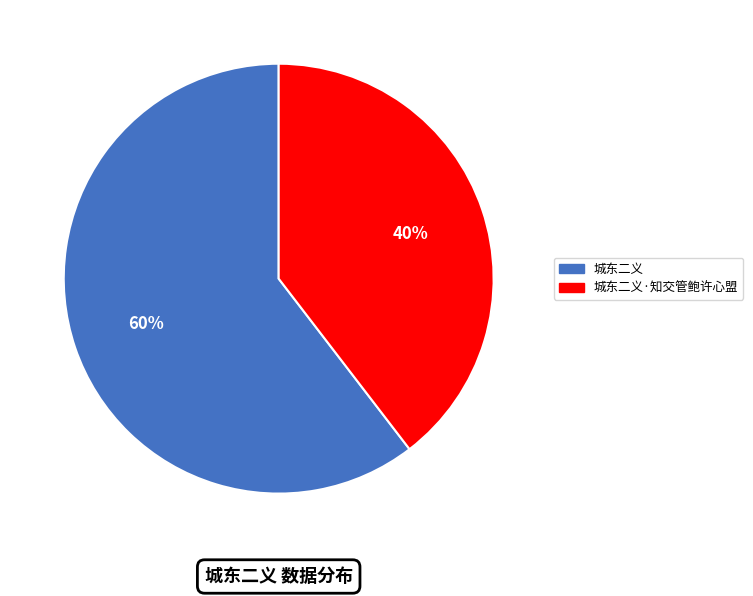

What is the largest slice in the pie chart?

城东二义